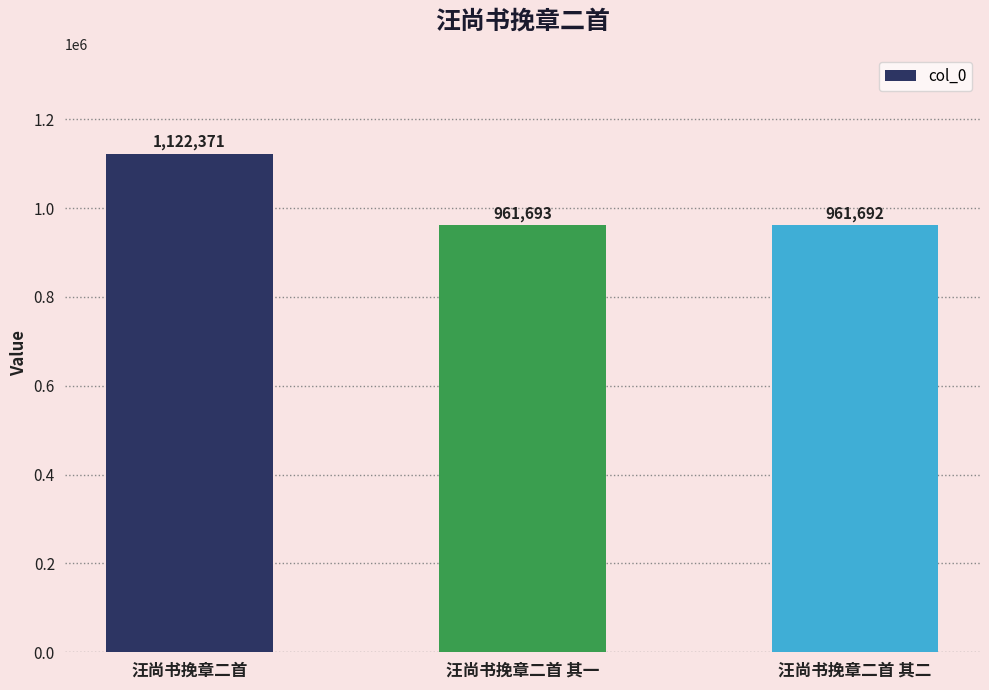

Which label corresponds to the smallest value in the chart?

汪尚书挽章二首 其二